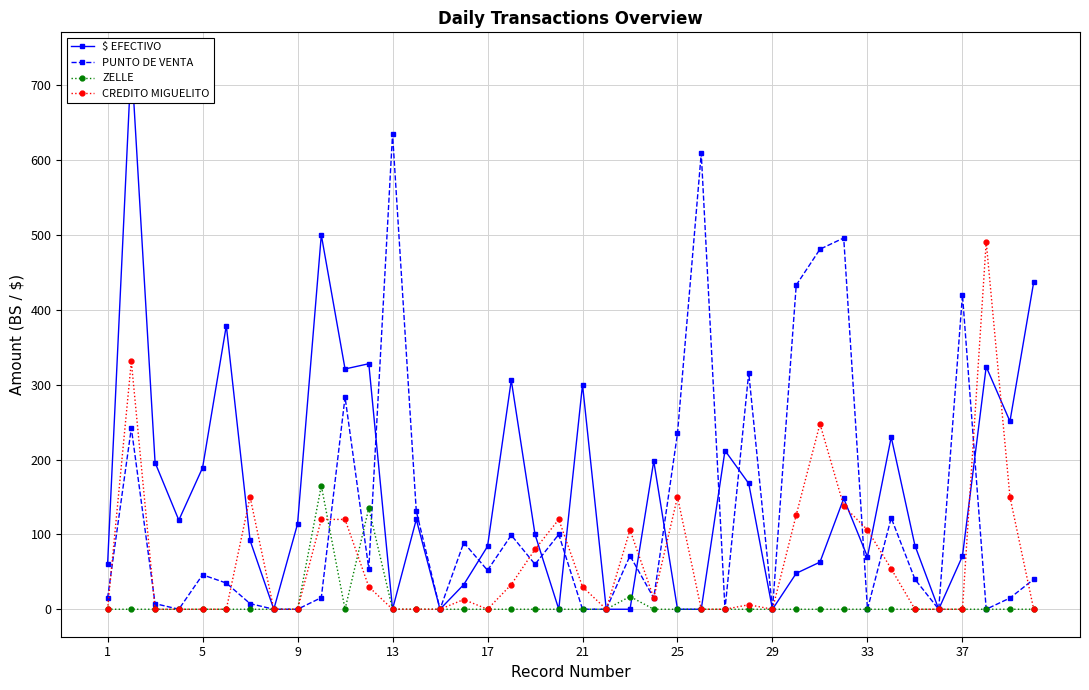

True or false: CREDITO MIGUELITO has more than 2 interior local peaks.

True